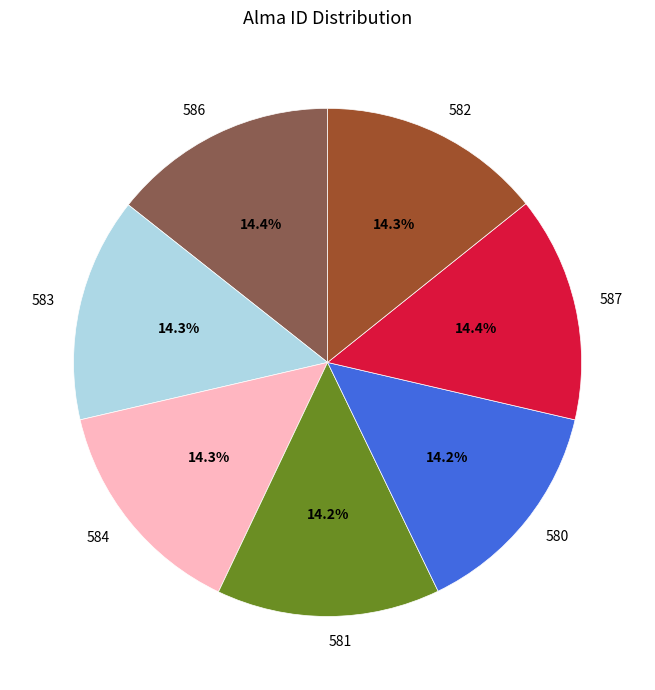

Approximately how many times larger is the value at 587 compared to 581?

1.0